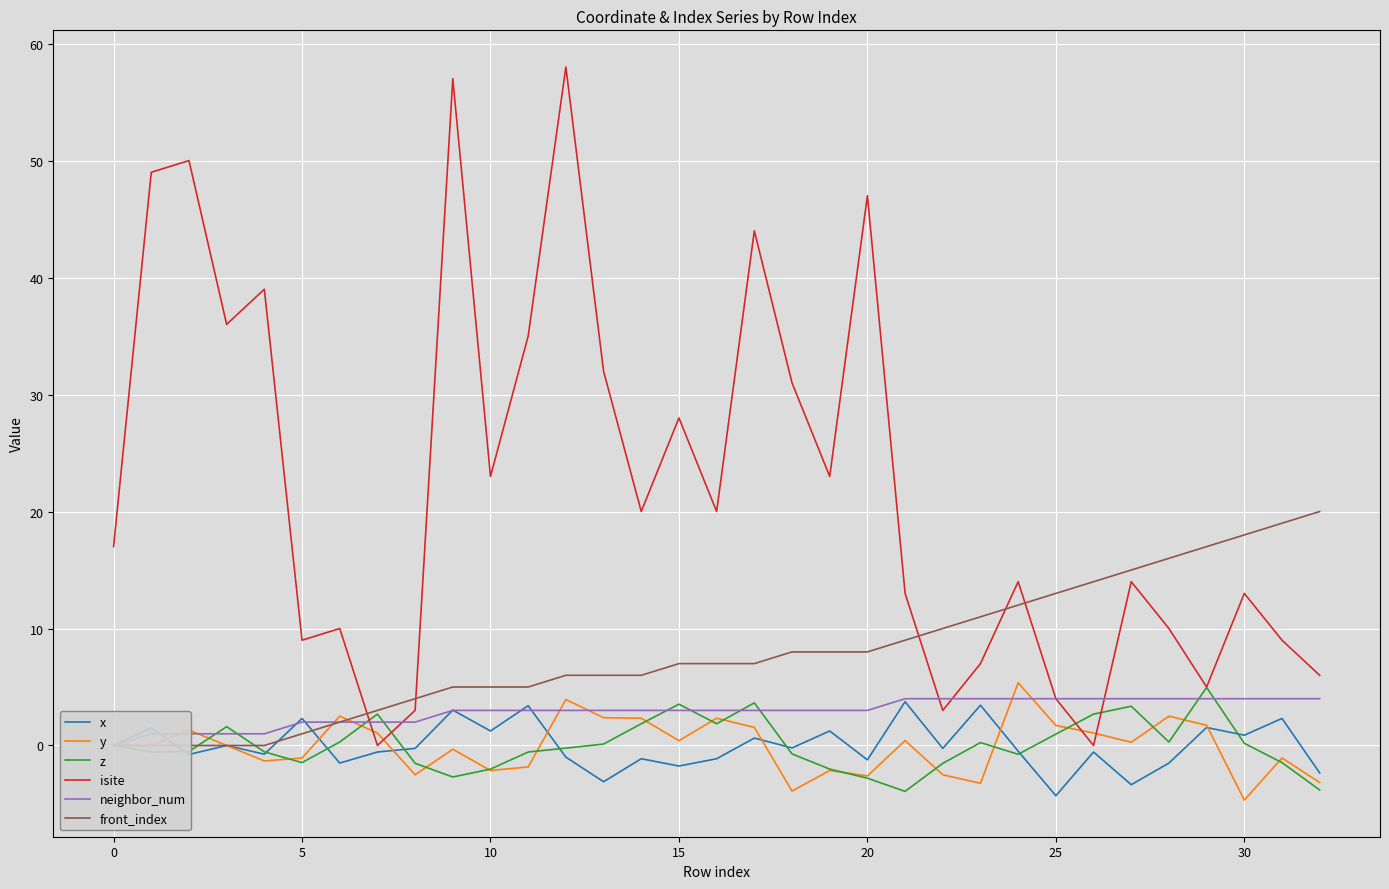

How many interior local peaks does the z series have?

7